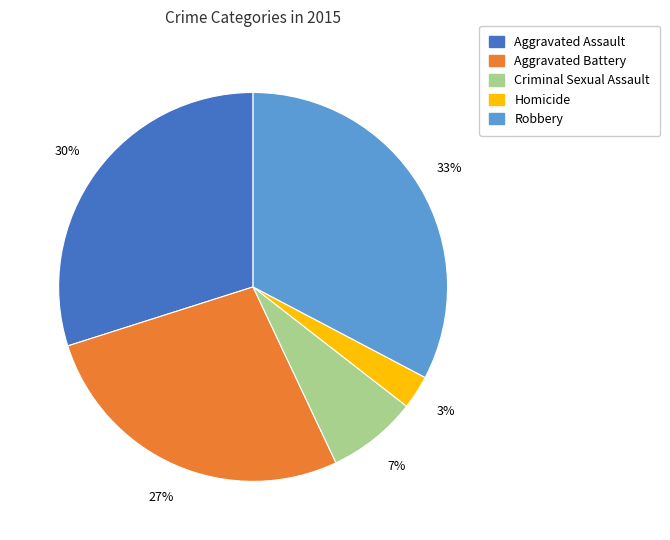

Is it true that Criminal Sexual Assault is 7% of the pie?

True